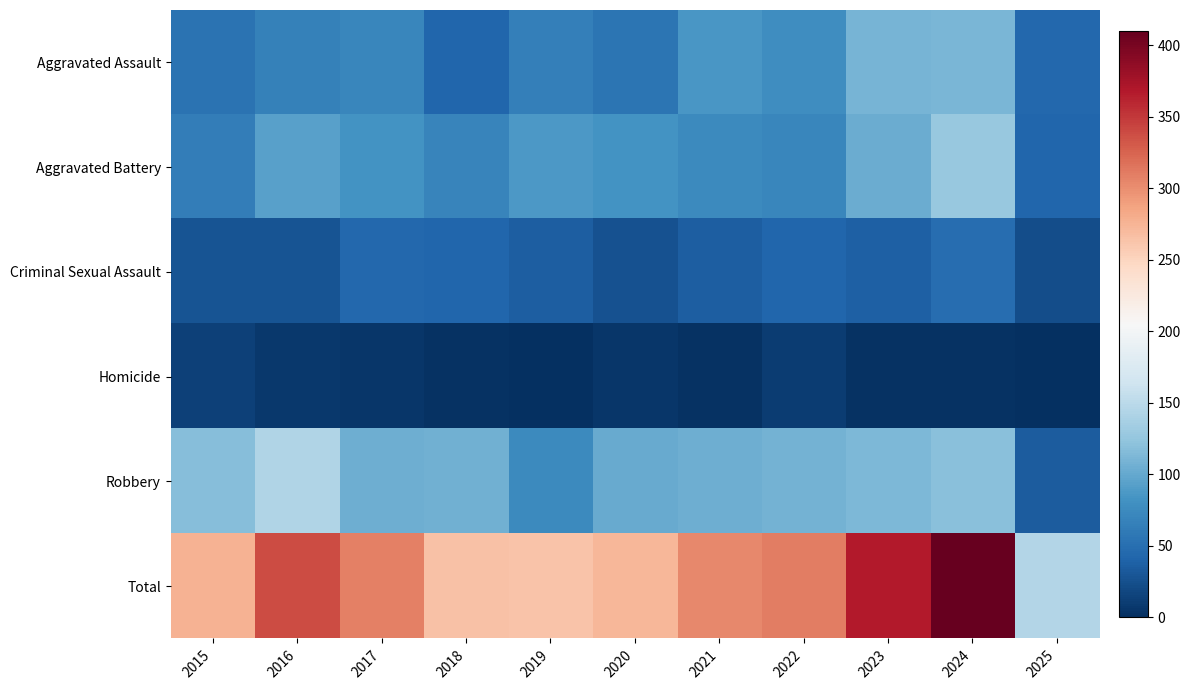

Rank the series at 2025 from highest to lowest value.

Total, Aggravated Assault, Aggravated Battery, Robbery, Criminal Sexual Assault, Homicide